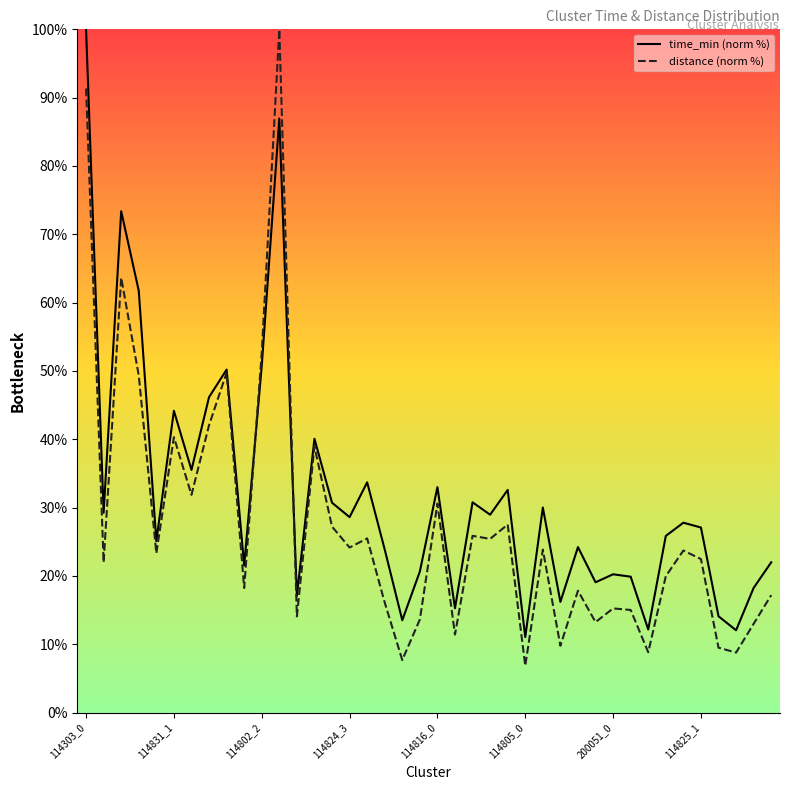

What is the spread (max minus min) of values at 36?

4.6